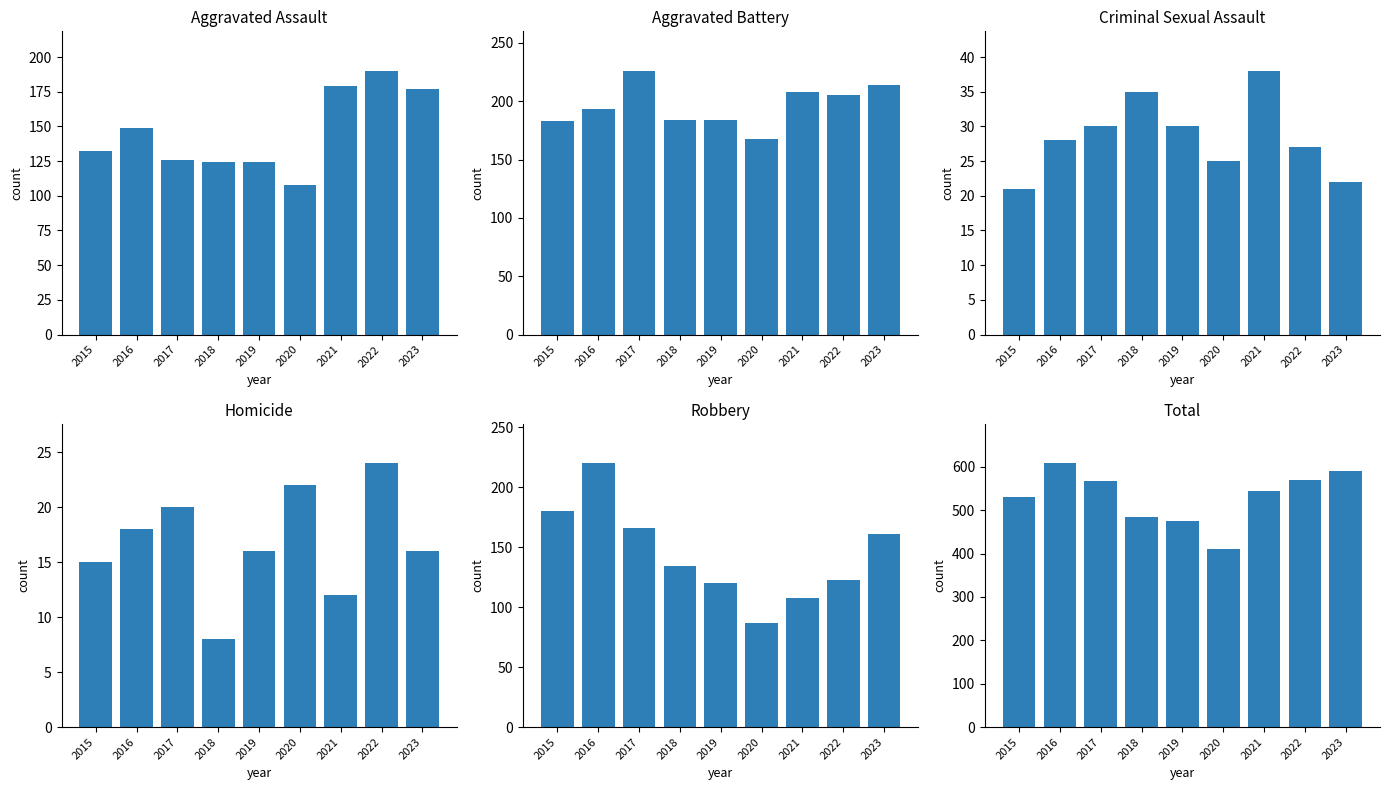

The value of Aggravated Battery at 2022 is 268. True or false?

False